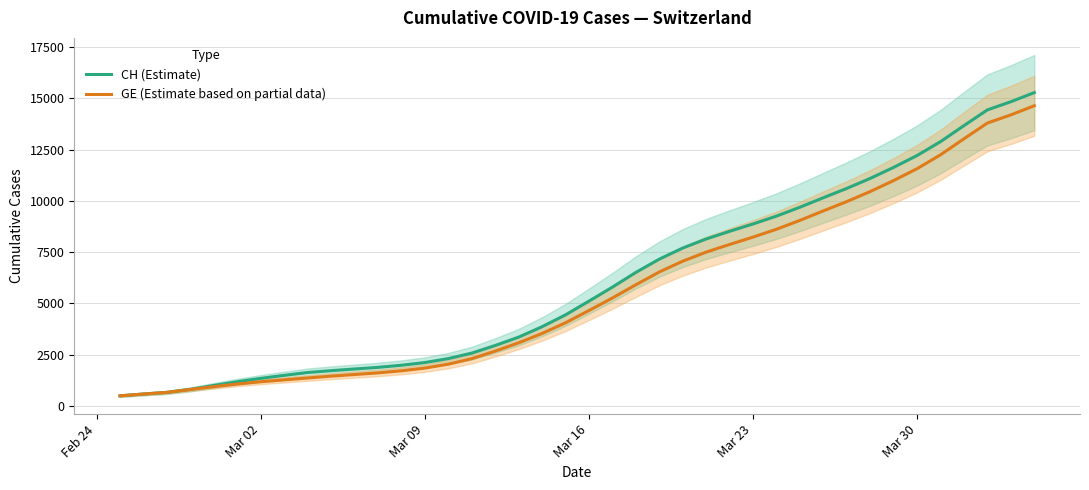

What is the lowest value of the CH (Estimate) series?

494.7